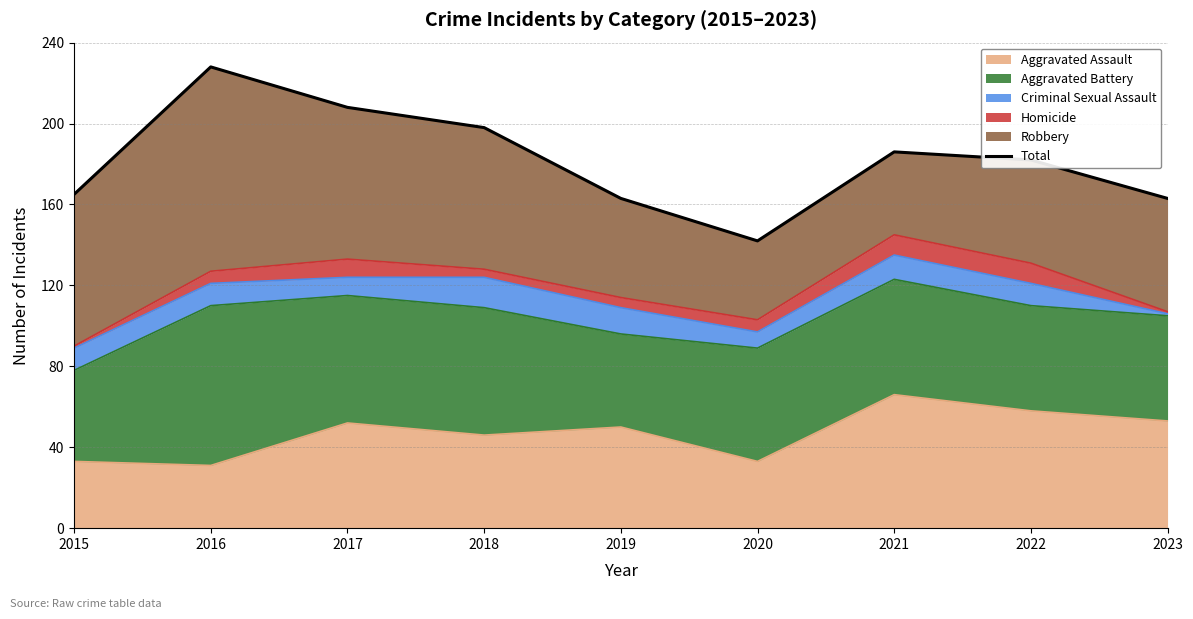

At which category does the chart reach its peak across all series?

2016